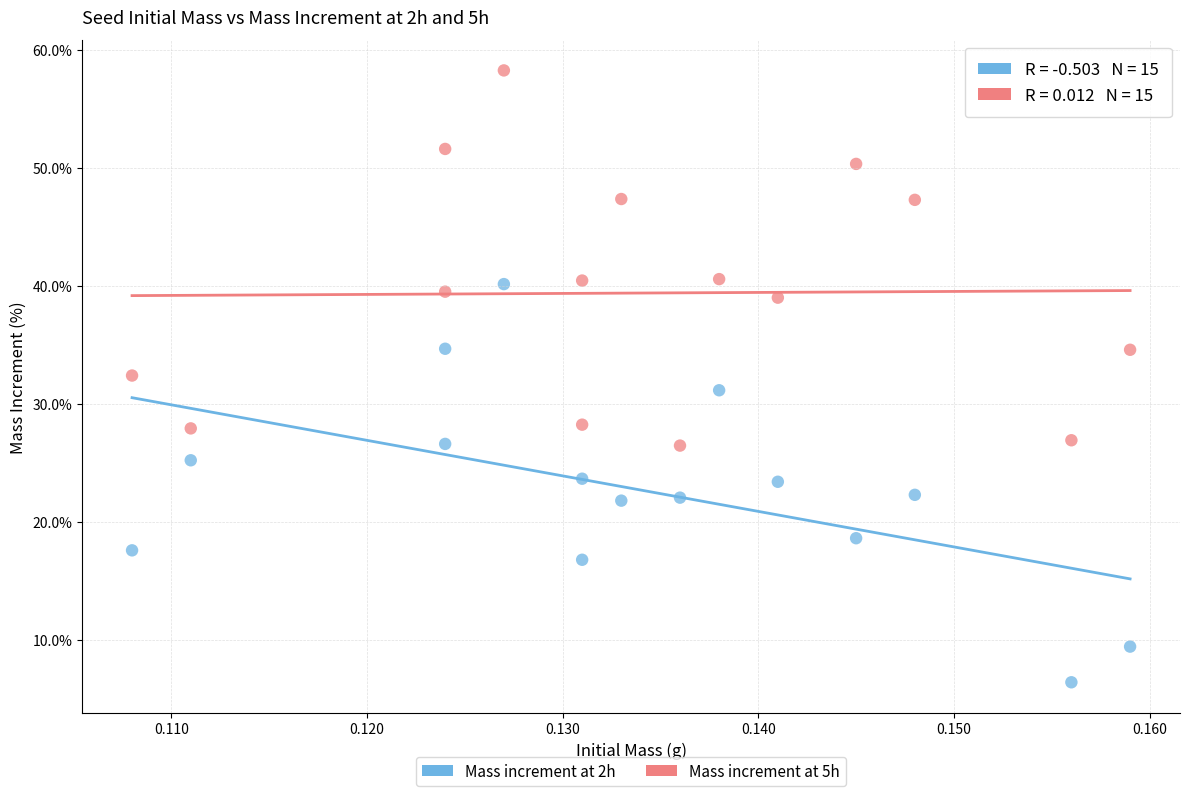

Which series contains the highest Y value?

Mass increment at 5h